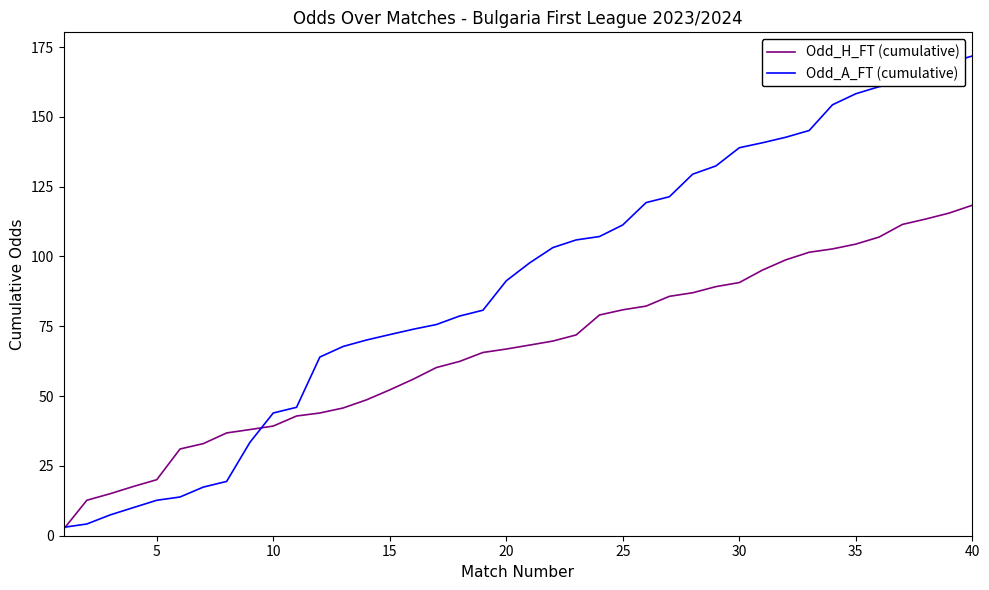

Rank the series by their average value, from highest to lowest.

Odd_A_FT (cumulative), Odd_H_FT (cumulative)